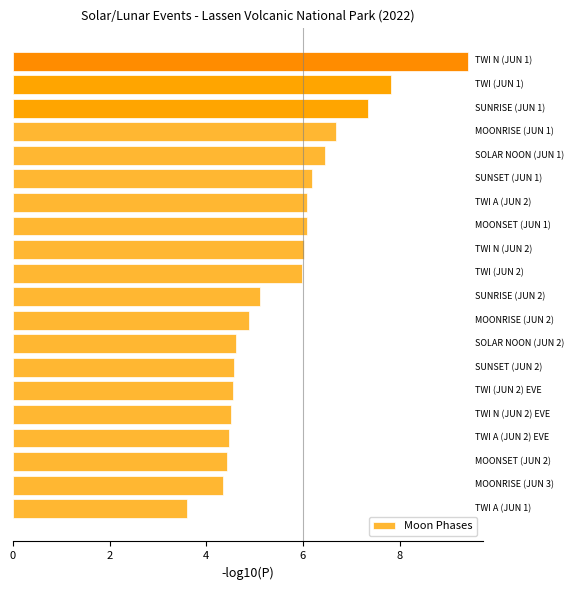

What is the minimum value shown in the chart?

3.6